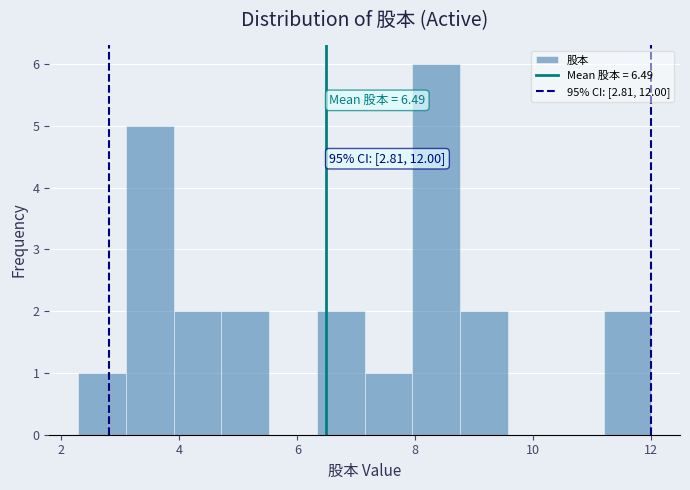

Which range on the x-axis has the tallest bar?

8.0 to 8.8